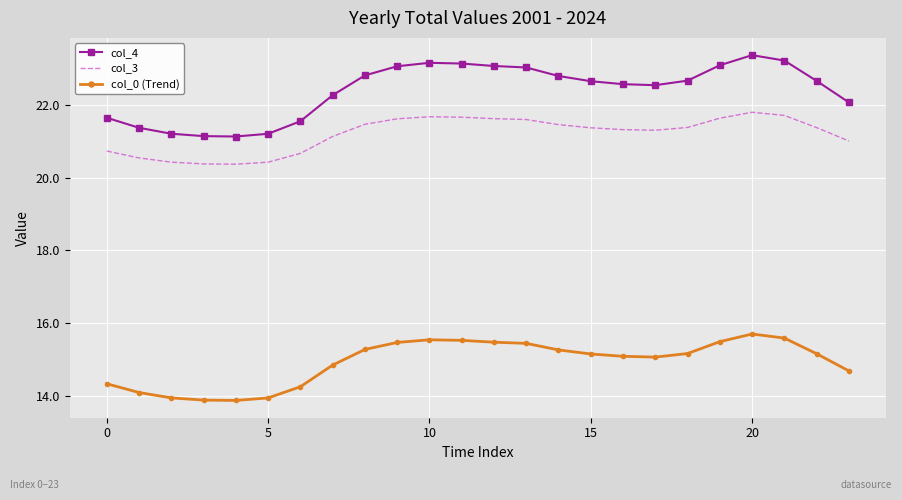

List the series in order of their peak value, highest first.

col_4, col_3, col_0 (Trend)